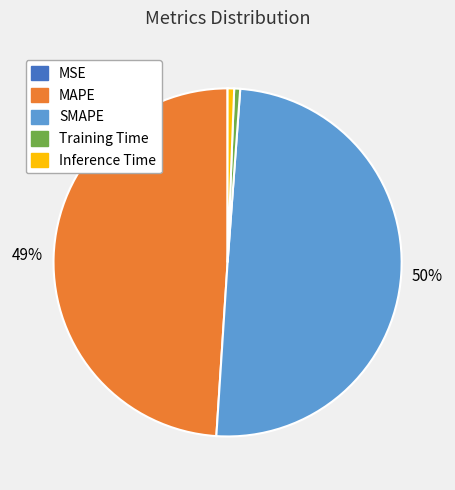

The Training Time slice represents 1% of the pie. True or false?

True